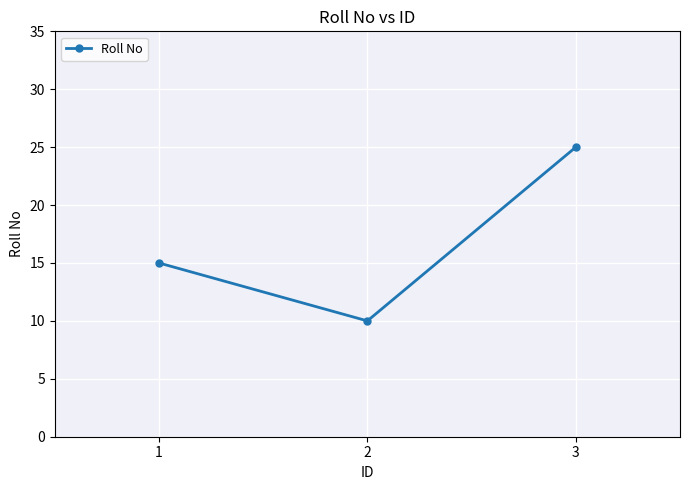

What is the value of the 3rd point from the left?

25